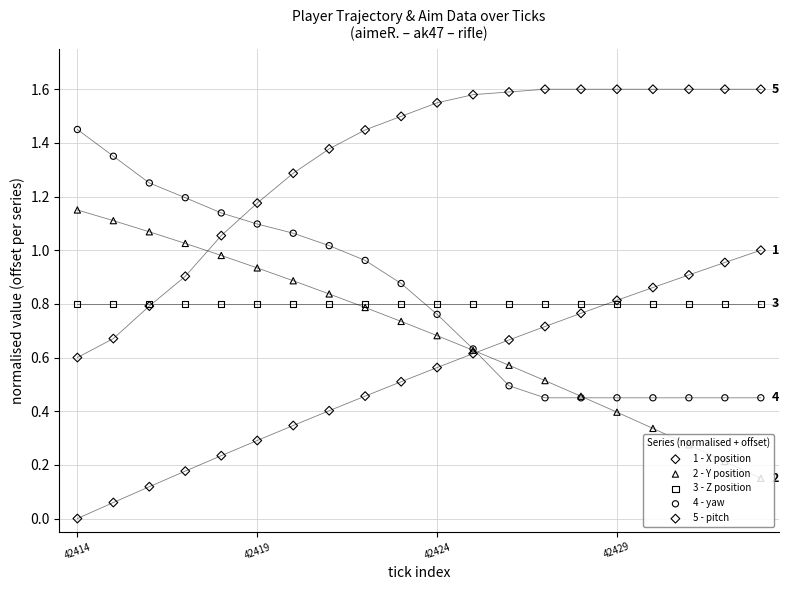

Which series has the widest spread of Y values?

1 - X position